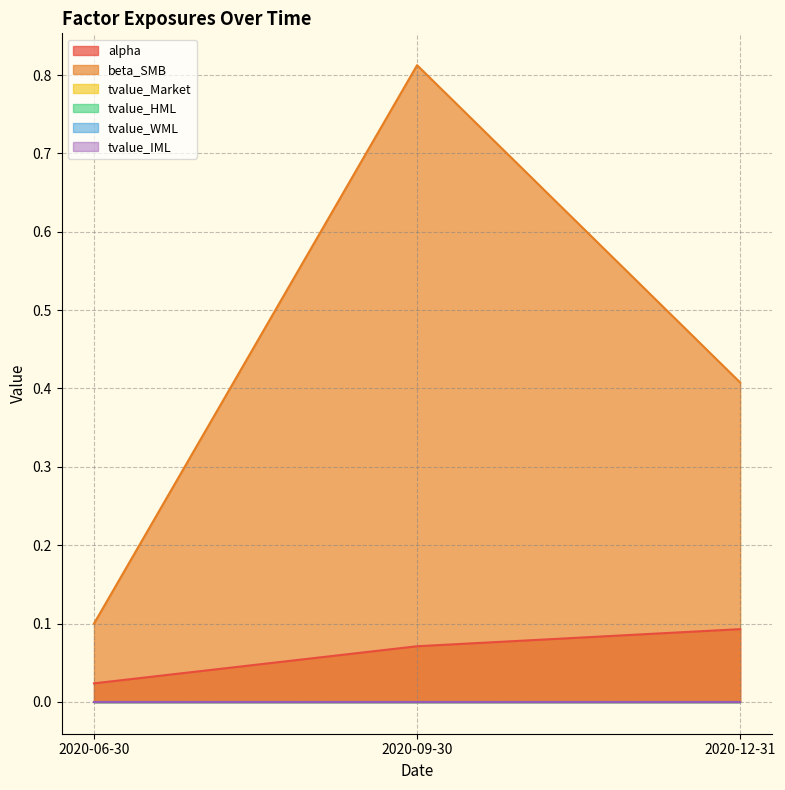

Is it true that tvalue_IML equals -0.0 at 2020-09-30?

True